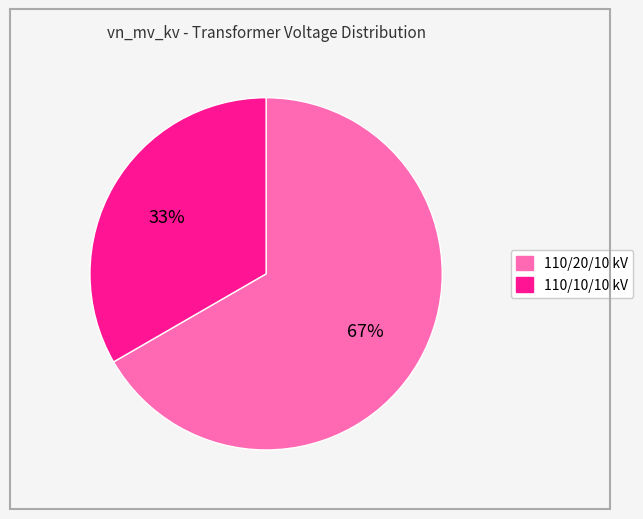

To the nearest percent, what is the average slice percentage?

50%